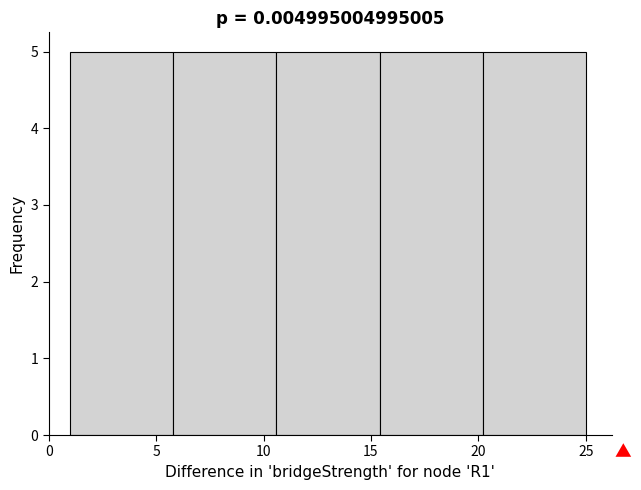

Reading left to right, transcribe this chart: for each bar, give the range it covers on the x-axis and its height. Neither the bar edges nor the heights are printed on the chart, so give them approximately, as read against the axes.

1.0 to 5.8: 5
5.8 to 10.6: 5
10.6 to 15.4: 5
15.4 to 20.2: 5
20.2 to 25.0: 5